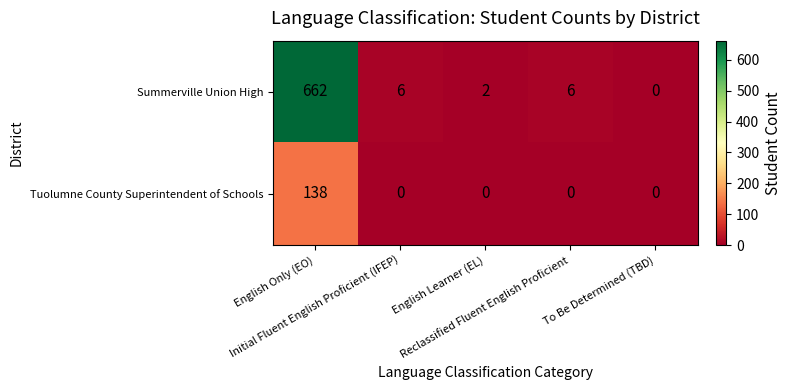

What is the maximum value shown in the chart?

662